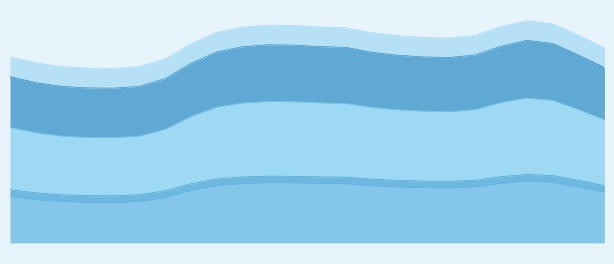

Is the value of col_5 at 10 greater than the value of col_6 at 13?

Yes